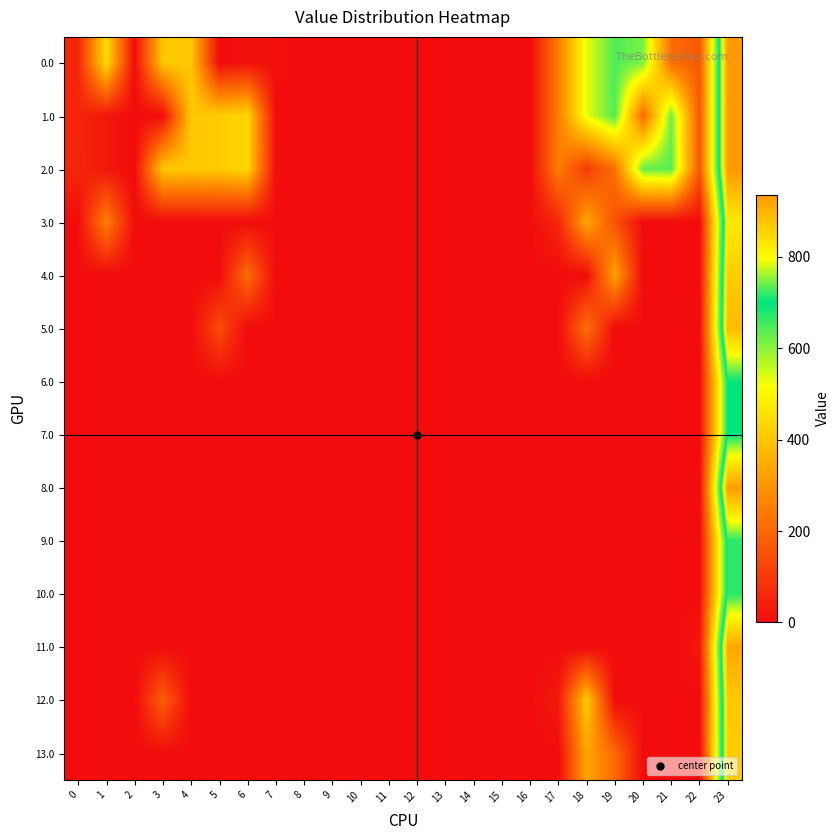

Count the number of data series in this chart.

14